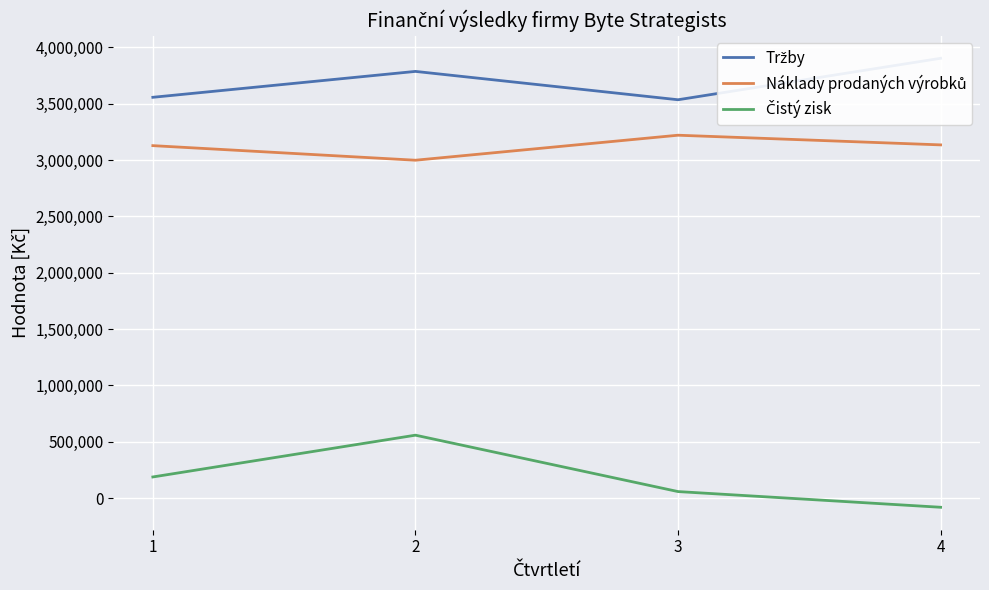

Reading left to right, extract all data points from this chart.

Tržby: 1=3557130	2=3786930	3=3535360	4=3903353
Náklady prodaných výrobků: 1=3128160	2=2998735	3=3220639	4=3134844
Čistý zisk: 1=188070	2=558820	3=58396	4=-80930